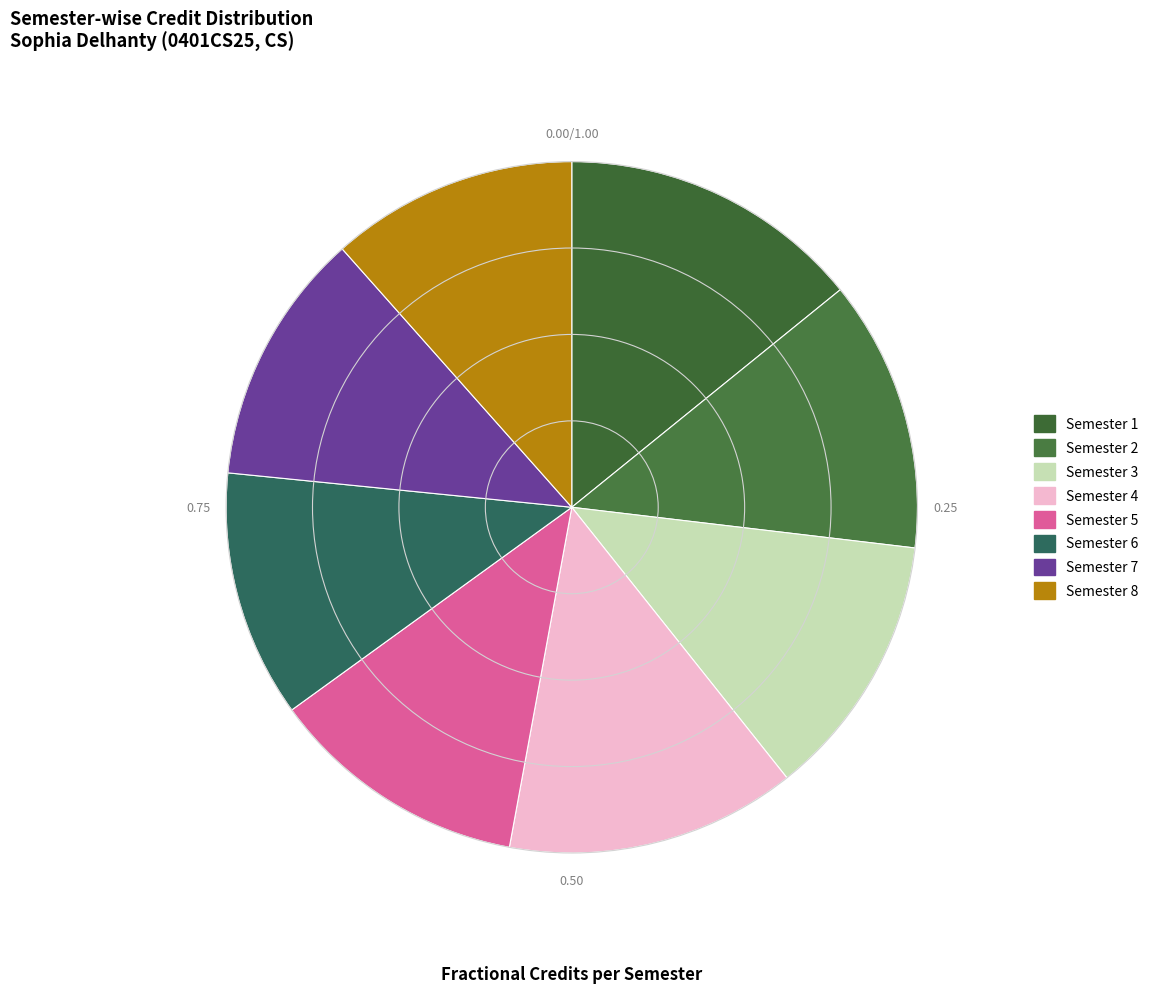

Is Semester 4 the majority of the pie?

No